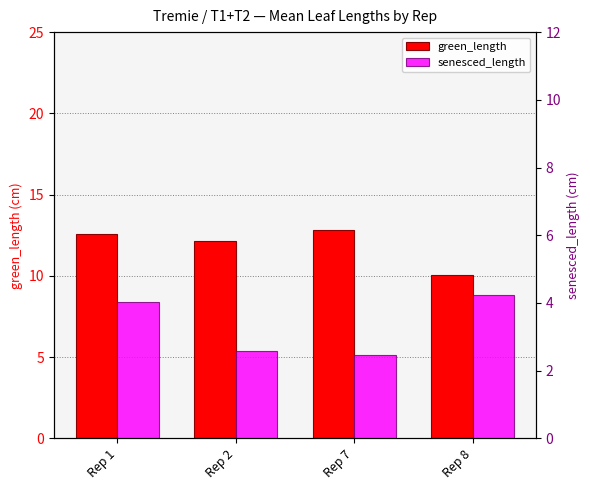

What is the value of the senesced_length bar at the 2nd from the left?

2.6